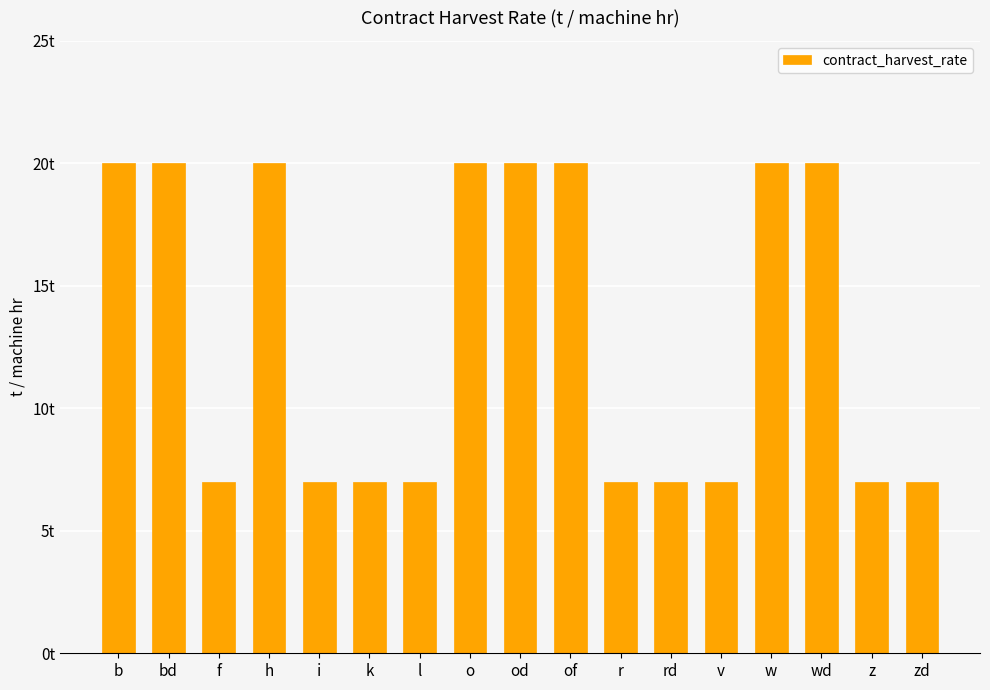

Reading right to left, transcribe all the data shown in this chart.

7	7	20	20	7	7	7	20	20	20	7	7	7	20	7	20	20